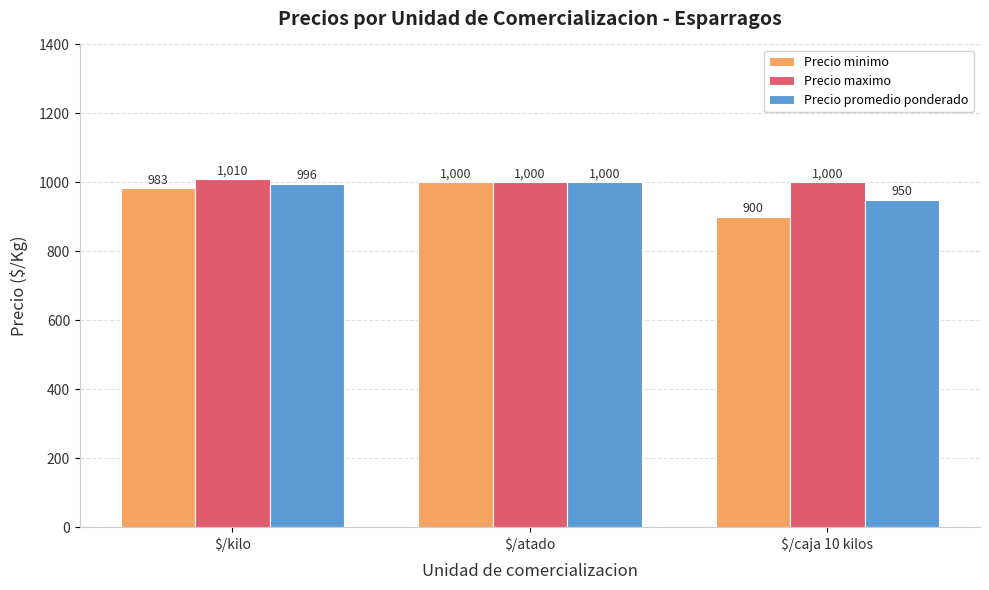

Which series has the widest spread of values?

Precio minimo